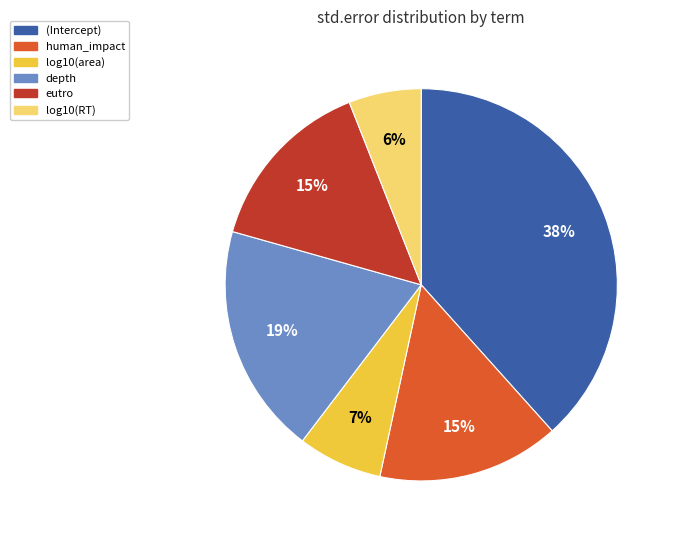

How many slices are in this pie chart?

6